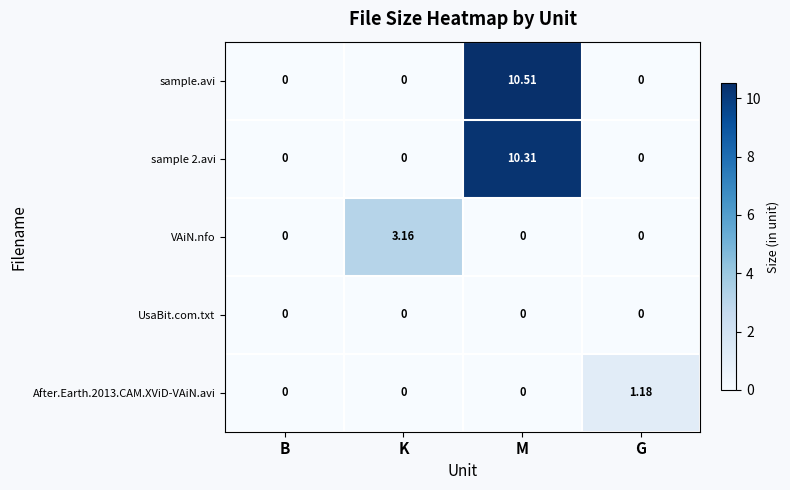

List the series in order of their peak value, lowest first.

UsaBit.com.txt, After.Earth.2013.CAM.XViD-VAiN.avi, VAiN.nfo, sample 2.avi, sample.avi